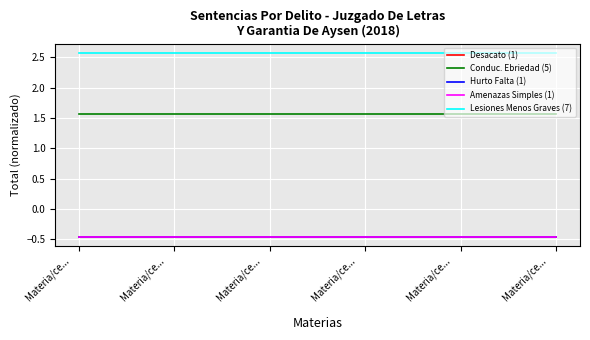

Does the chart display data point markers on the line(s)?

No